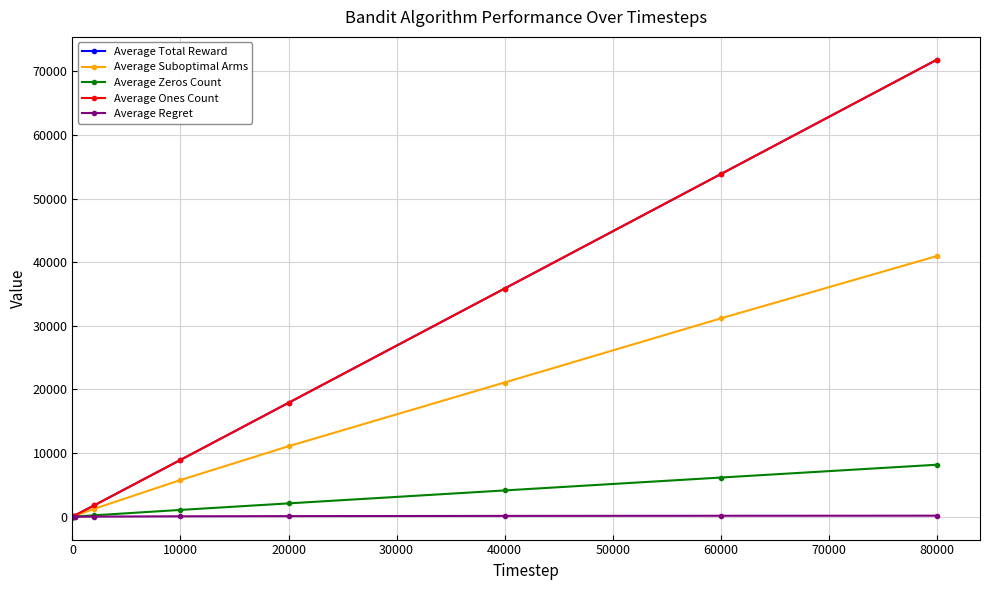

Is this an area chart (filled region under the line)?

No